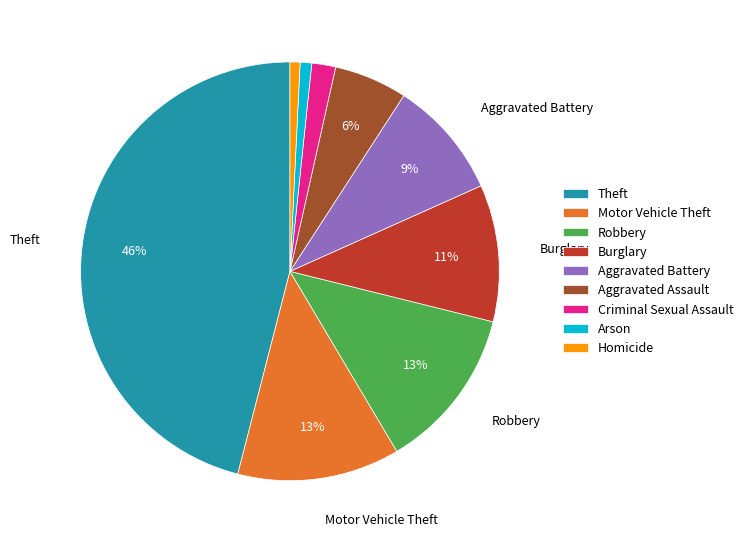

Combined, do Motor Vehicle Theft and Theft account for over 50%?

Yes